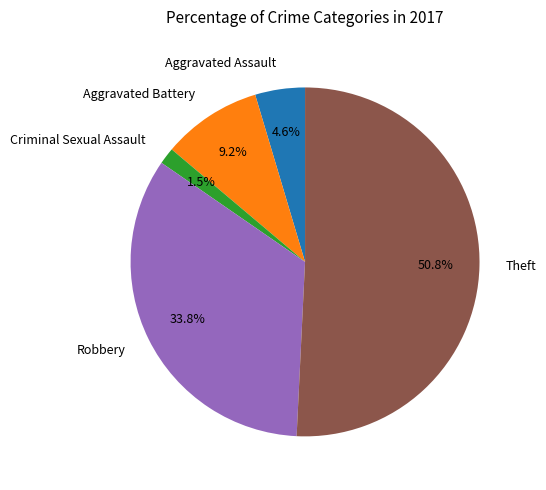

What is the largest slice in the pie chart?

Theft